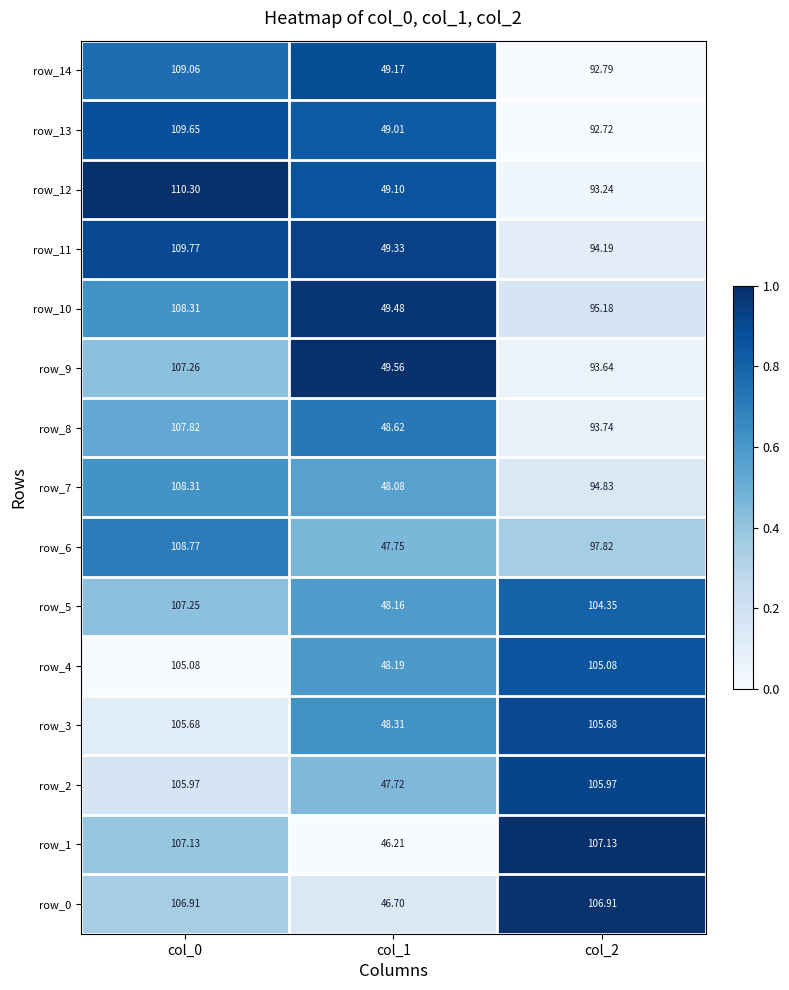

Reading right to left, what are all the values shown in this chart?

row_0: 1.0	0.1	0.4
row_1: 1.0	0.0	0.4
row_2: 0.9	0.5	0.2
row_3: 0.9	0.6	0.1
row_4: 0.9	0.6	0.0
row_5: 0.8	0.6	0.4
row_6: 0.4	0.5	0.7
row_7: 0.1	0.6	0.6
row_8: 0.1	0.7	0.5
row_9: 0.1	1.0	0.4
row_10: 0.2	1.0	0.6
row_11: 0.1	0.9	0.9
row_12: 0.0	0.9	1.0
row_13: 0.0	0.8	0.9
row_14: 0.0	0.9	0.8